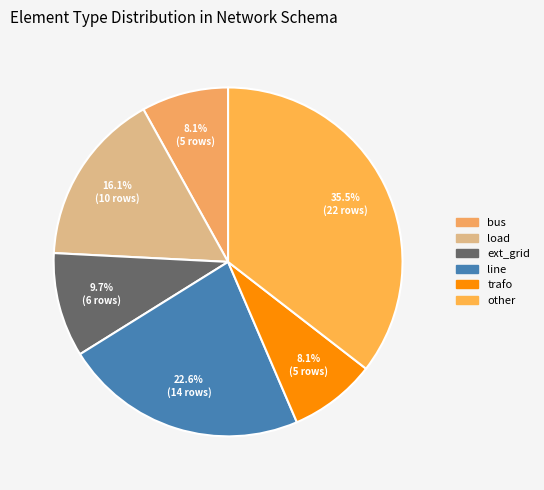

Combined, what portion of the pie is load and trafo?

24.2%